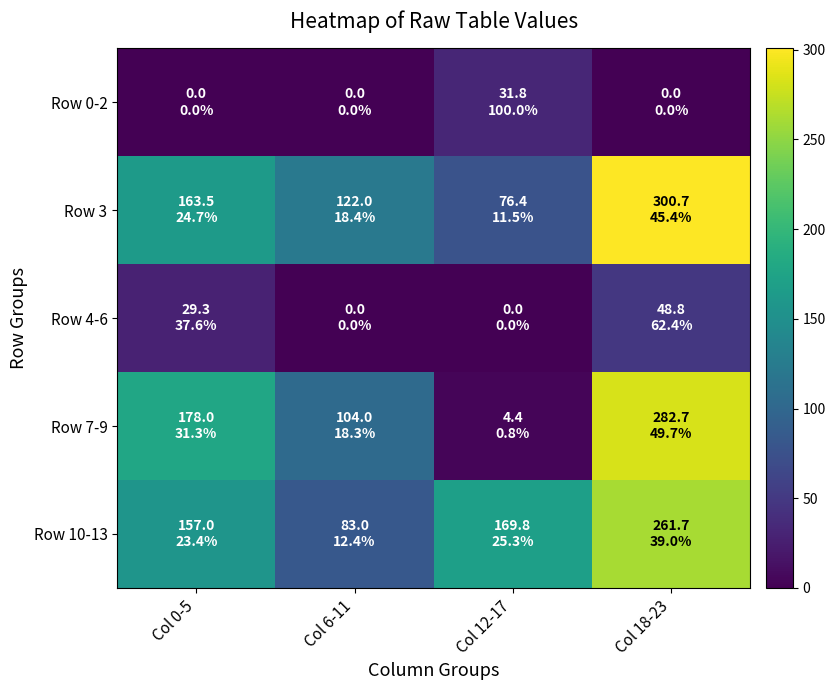

What is the spread (max minus min) of values at Col 18-23?

300.7